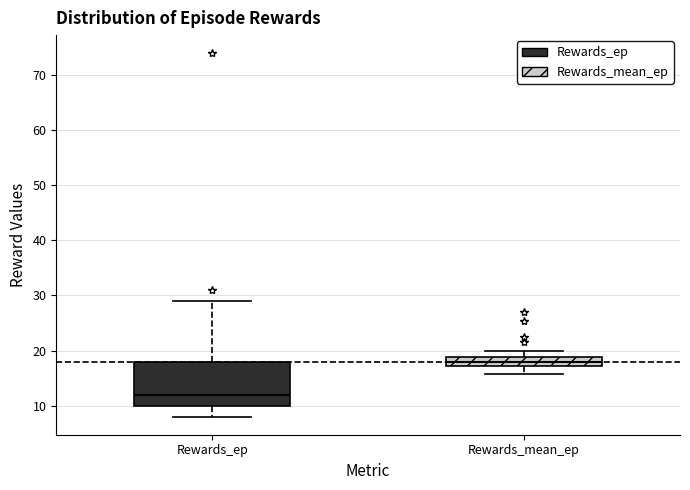

Reading left to right, read every box against the y-axis: the position of its median line, the range the box covers, and the ends of its whiskers. The values are not printed on the chart, so give them approximately, as read against the axis.

Rewards_ep: median 12, box 10 to 18, whiskers 8 to 29
Rewards_mean_ep: median 18, box 17 to 19, whiskers 16 to 20